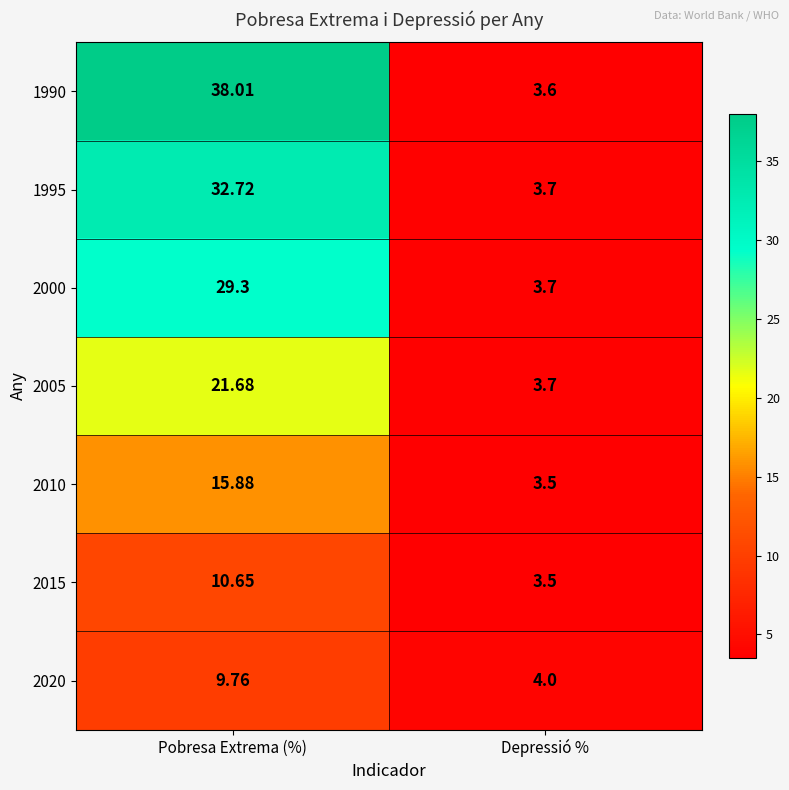

At which label does 2005 first exceed 21?

Pobresa Extrema (%)